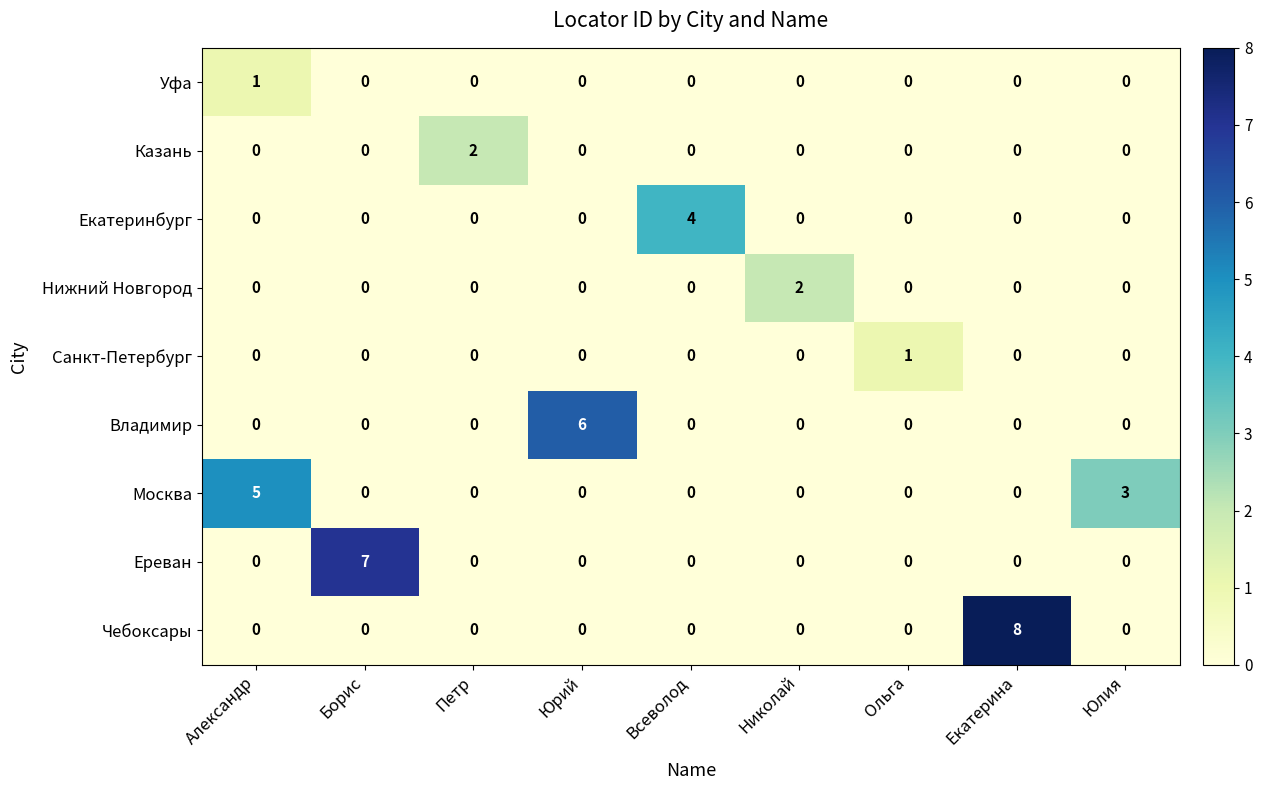

How many positive values does the Чебоксары series have?

1